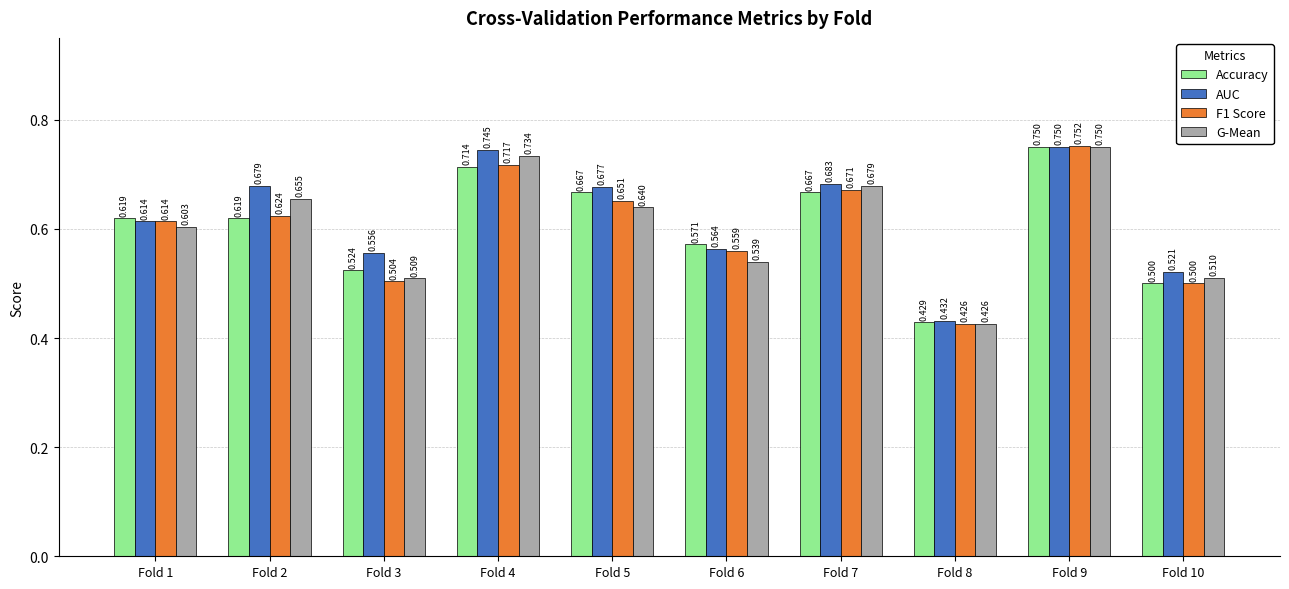

How many bars are there in each group?

4